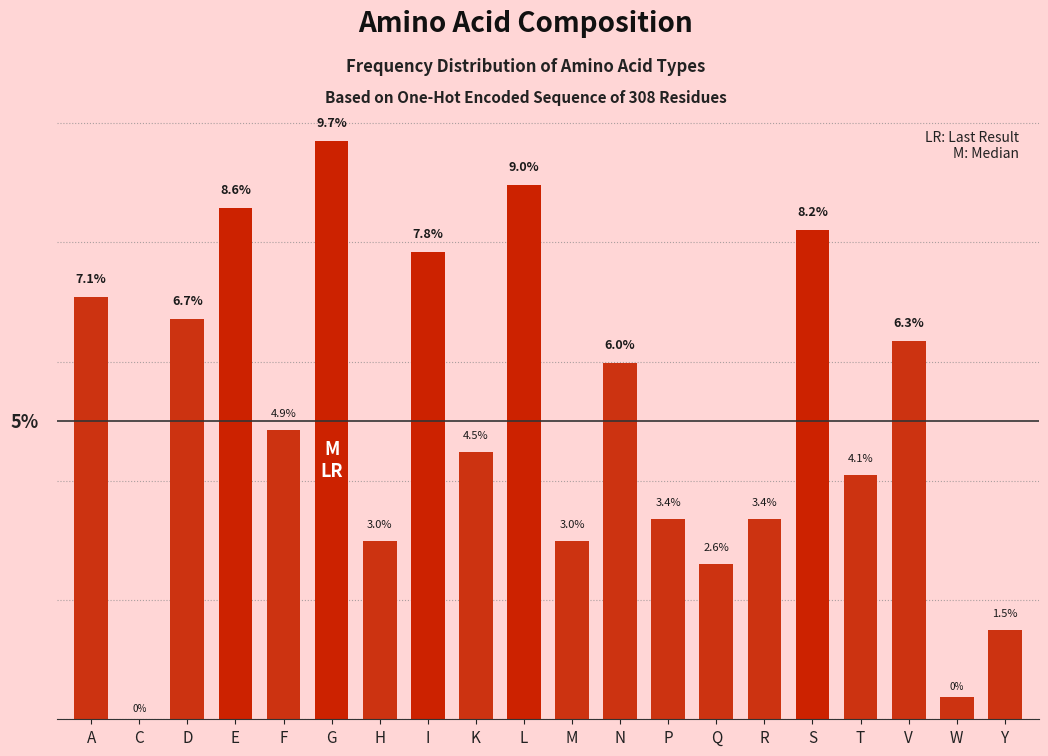

Where does the data first go above 4?

A